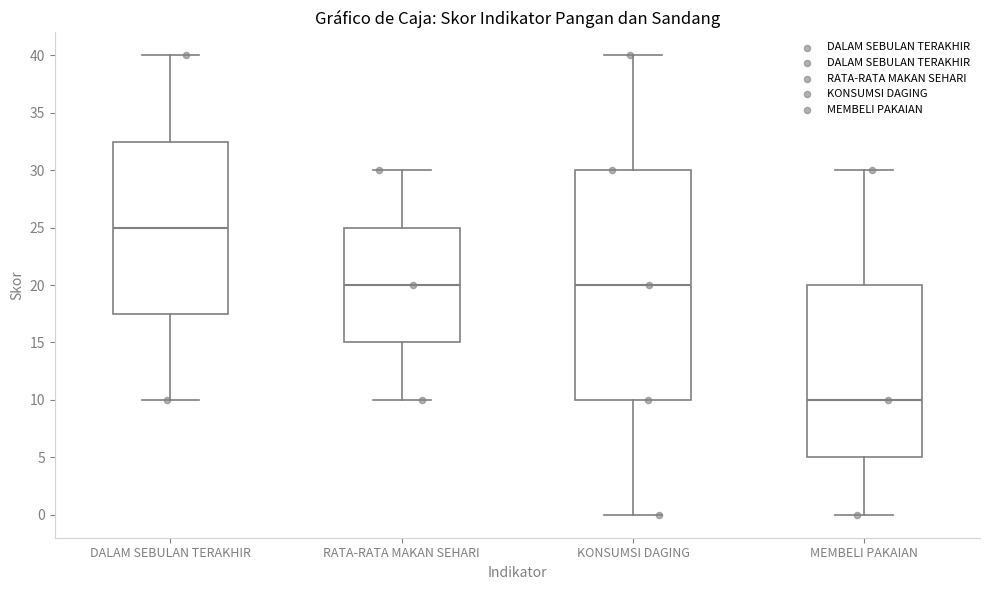

Comparing the boxes themselves (not the whiskers), which one is the tallest?

KONSUMSI DAGING